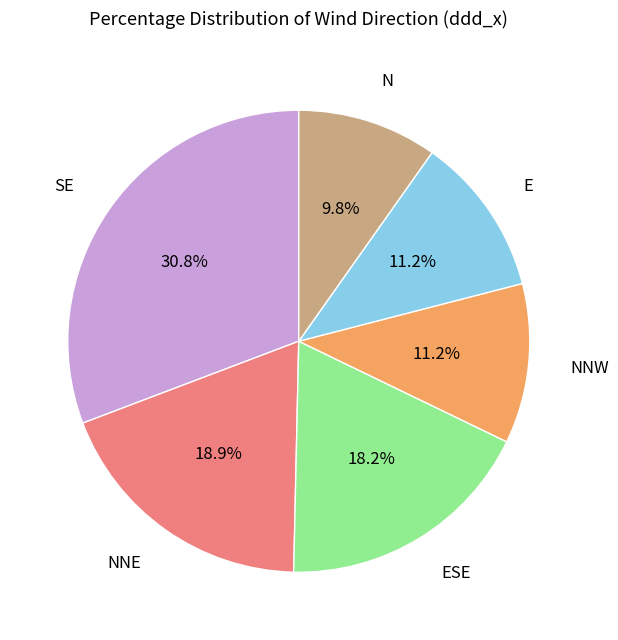

What is the ratio of the value at NNE to the value at ESE?

1.0